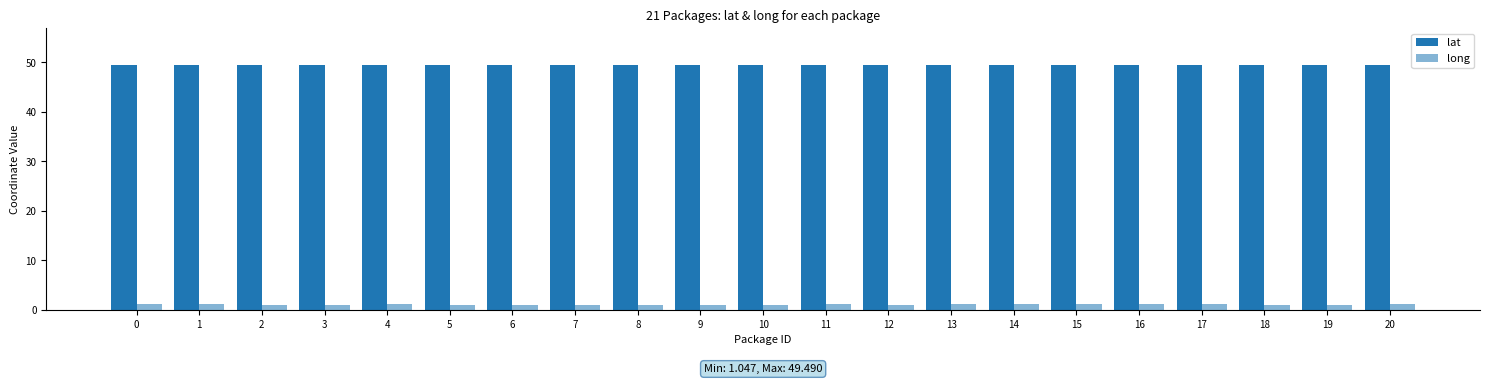

Is the value of lat at 8 greater than the value of long at 1?

Yes